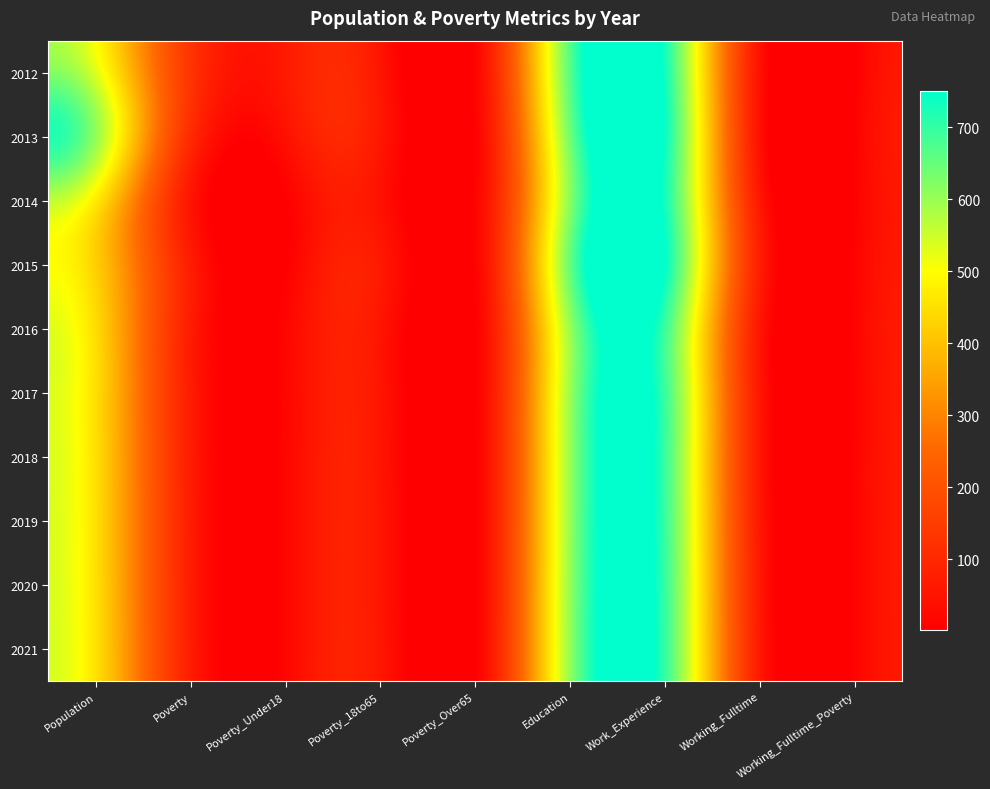

Reading right to left, list all the values displayed in this chart.

2012: Working_Fulltime_Poverty=1	Working_Fulltime=46	Work_Experience=735	Education=662	Poverty_Over65=11	Poverty_18to65=54	Poverty_Under18=65	Poverty=131	Population=533
2013: Working_Fulltime_Poverty=3	Working_Fulltime=44	Work_Experience=744	Education=637	Poverty_Over65=8	Poverty_18to65=59	Poverty_Under18=41	Poverty=108	Population=607
2014: Working_Fulltime_Poverty=4	Working_Fulltime=61	Work_Experience=733	Education=614	Poverty_Over65=10	Poverty_18to65=44	Poverty_Under18=1	Poverty=55	Population=472
2015: Working_Fulltime_Poverty=9	Working_Fulltime=77	Work_Experience=750	Education=647	Poverty_Over65=9	Poverty_18to65=63	Poverty_Under18=1	Poverty=72	Population=425
2016: Working_Fulltime_Poverty=11	Working_Fulltime=58	Work_Experience=695	Education=598	Poverty_Over65=2	Poverty_18to65=53	Poverty_Under18=15	Poverty=71	Population=446
2017: Working_Fulltime_Poverty=10	Working_Fulltime=59	Work_Experience=695	Education=595	Poverty_Over65=2	Poverty_18to65=53	Poverty_Under18=15	Poverty=71	Population=450
2018: Working_Fulltime_Poverty=11	Working_Fulltime=60	Work_Experience=697	Education=598	Poverty_Over65=2	Poverty_18to65=54	Poverty_Under18=15	Poverty=72	Population=451
2019: Working_Fulltime_Poverty=11	Working_Fulltime=62	Work_Experience=698	Education=599	Poverty_Over65=2	Poverty_18to65=55	Poverty_Under18=15	Poverty=73	Population=452
2020: Working_Fulltime_Poverty=11	Working_Fulltime=64	Work_Experience=700	Education=601	Poverty_Over65=2	Poverty_18to65=55	Poverty_Under18=15	Poverty=73	Population=453
2021: Working_Fulltime_Poverty=11	Working_Fulltime=66	Work_Experience=701	Education=603	Poverty_Over65=2	Poverty_18to65=56	Poverty_Under18=15	Poverty=74	Population=455